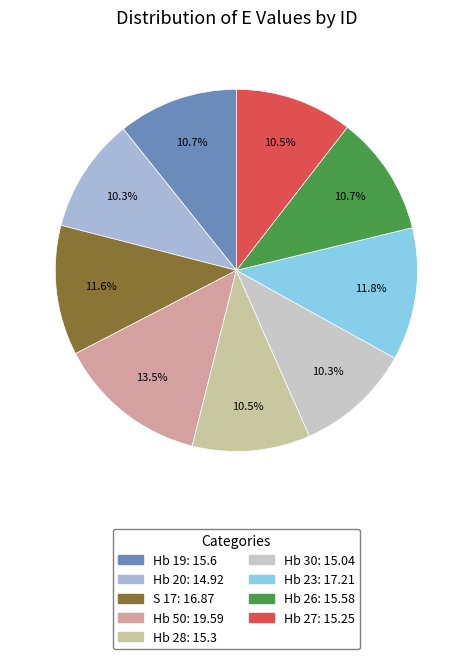

How many segments does this pie chart have?

9